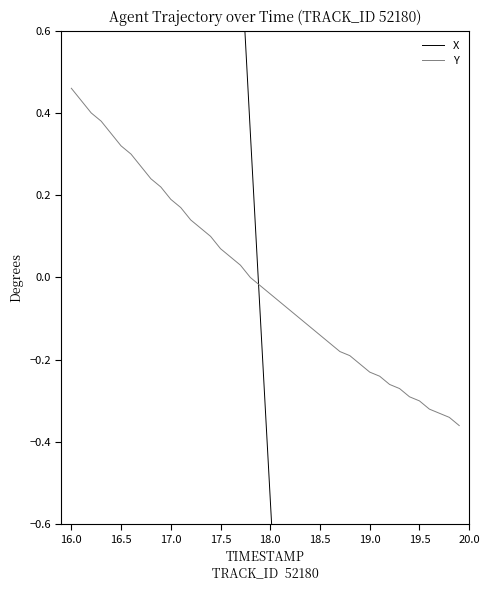

The value of Y at 19.0 is -0.1. True or false?

False